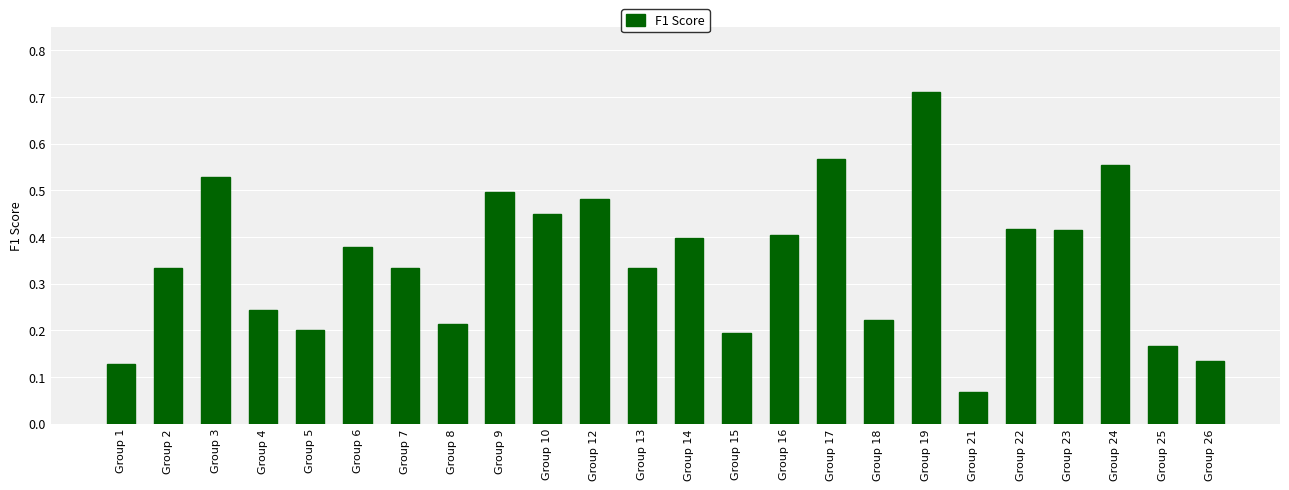

At which label is the value closest to 0?

Group 21